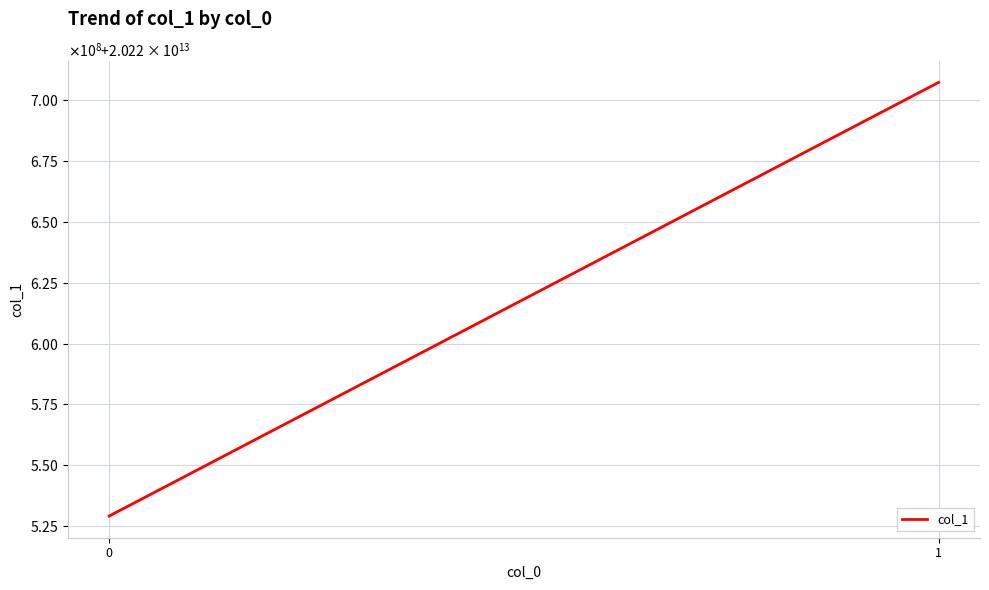

Count the number of categories in the chart.

2